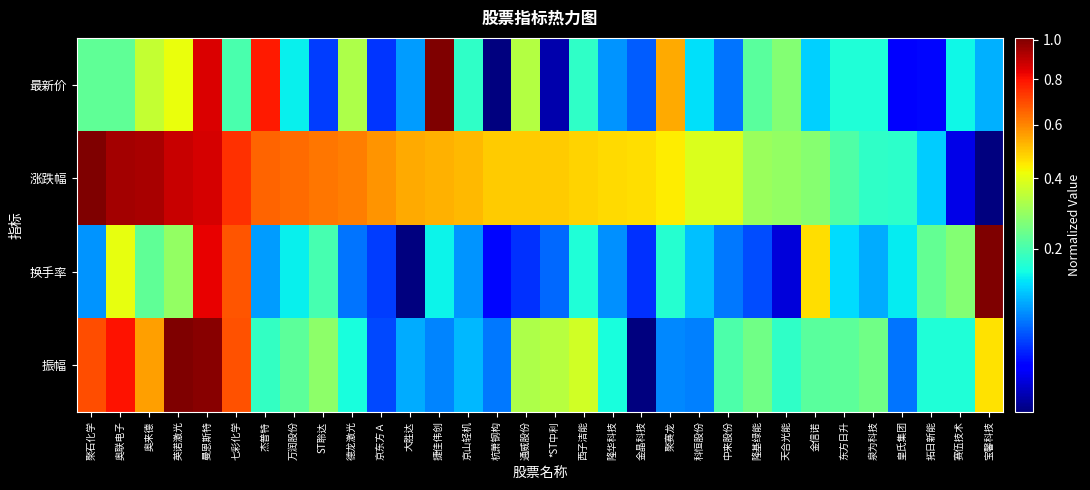

Reading left to right, transcribe all the data shown in this chart.

最新价: 聚石化学=0.2	奥联电子=0.2	奥来德=0.4	英诺激光=0.4	曼恩斯特=0.9	七彩化学=0.2	杰普特=0.8	万润股份=0.1	ST聆达=0.0	德龙激光=0.3	京东方Ａ=0.0	大胜达=0.1	捷佳伟创=1.0	京山轻机=0.2	杭萧钢构=0.0	通威股份=0.3	*ST中利=0.0	西子洁能=0.2	隆华科技=0.1	金晶科技=0.1	聚赛龙=0.5	科恒股份=0.1	中来股份=0.1	隆基绿能=0.2	天合光能=0.3	金信诺=0.1	东方日升=0.2	泉为科技=0.2	皇氏集团=0.0	拓日新能=0.0	赛伍技术=0.1	宝馨科技=0.1
涨跌幅: 聚石化学=1.0	奥联电子=0.9	奥来德=0.9	英诺激光=0.9	曼恩斯特=0.9	七彩化学=0.7	杰普特=0.7	万润股份=0.6	ST聆达=0.6	德龙激光=0.6	京东方Ａ=0.6	大胜达=0.5	捷佳伟创=0.5	京山轻机=0.5	杭萧钢构=0.5	通威股份=0.5	*ST中利=0.5	西子洁能=0.5	隆华科技=0.5	金晶科技=0.5	聚赛龙=0.4	科恒股份=0.4	中来股份=0.4	隆基绿能=0.3	天合光能=0.3	金信诺=0.3	东方日升=0.2	泉为科技=0.2	皇氏集团=0.2	拓日新能=0.1	赛伍技术=0.0	宝馨科技=0.0
换手率: 聚石化学=0.1	奥联电子=0.4	奥来德=0.2	英诺激光=0.3	曼恩斯特=0.8	七彩化学=0.7	杰普特=0.1	万润股份=0.1	ST聆达=0.2	德龙激光=0.1	京东方Ａ=0.0	大胜达=0.0	捷佳伟创=0.1	京山轻机=0.1	杭萧钢构=0.0	通威股份=0.0	*ST中利=0.1	西子洁能=0.2	隆华科技=0.1	金晶科技=0.0	聚赛龙=0.2	科恒股份=0.1	中来股份=0.1	隆基绿能=0.1	天合光能=0.0	金信诺=0.5	东方日升=0.1	泉为科技=0.1	皇氏集团=0.1	拓日新能=0.2	赛伍技术=0.3	宝馨科技=1.0
振幅: 聚石化学=0.7	奥联电子=0.8	奥来德=0.6	英诺激光=1.0	曼恩斯特=1.0	七彩化学=0.7	杰普特=0.2	万润股份=0.2	ST聆达=0.3	德龙激光=0.2	京东方Ａ=0.0	大胜达=0.1	捷佳伟创=0.1	京山轻机=0.1	杭萧钢构=0.1	通威股份=0.3	*ST中利=0.3	西子洁能=0.4	隆华科技=0.2	金晶科技=0.0	聚赛龙=0.1	科恒股份=0.1	中来股份=0.2	隆基绿能=0.2	天合光能=0.2	金信诺=0.2	东方日升=0.2	泉为科技=0.2	皇氏集团=0.1	拓日新能=0.2	赛伍技术=0.2	宝馨科技=0.5